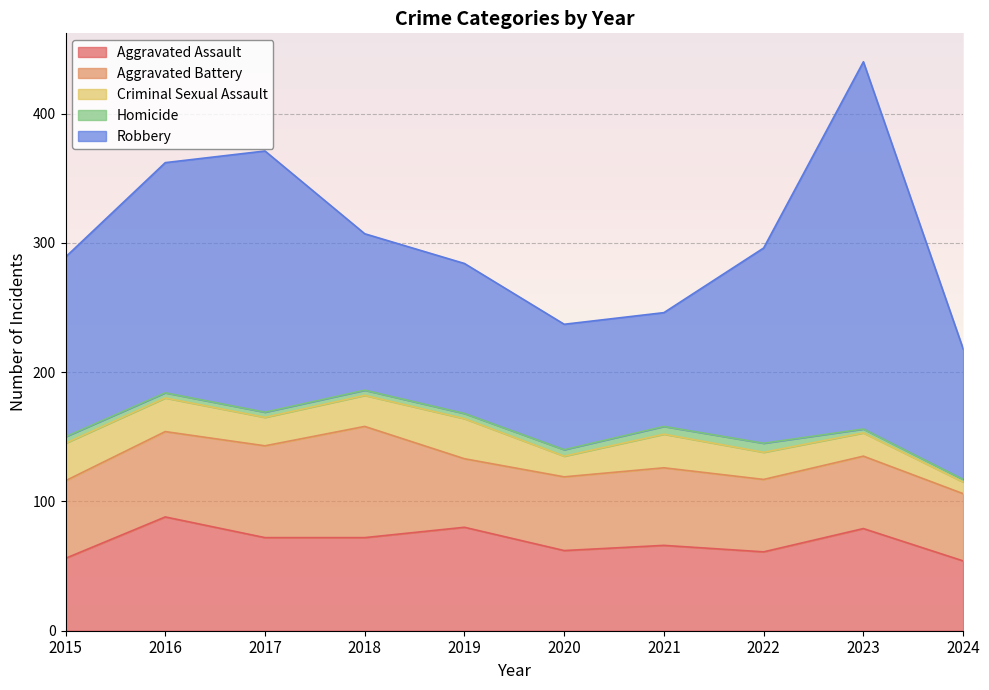

True or false: Robbery has a value of 248 at 2016.

False